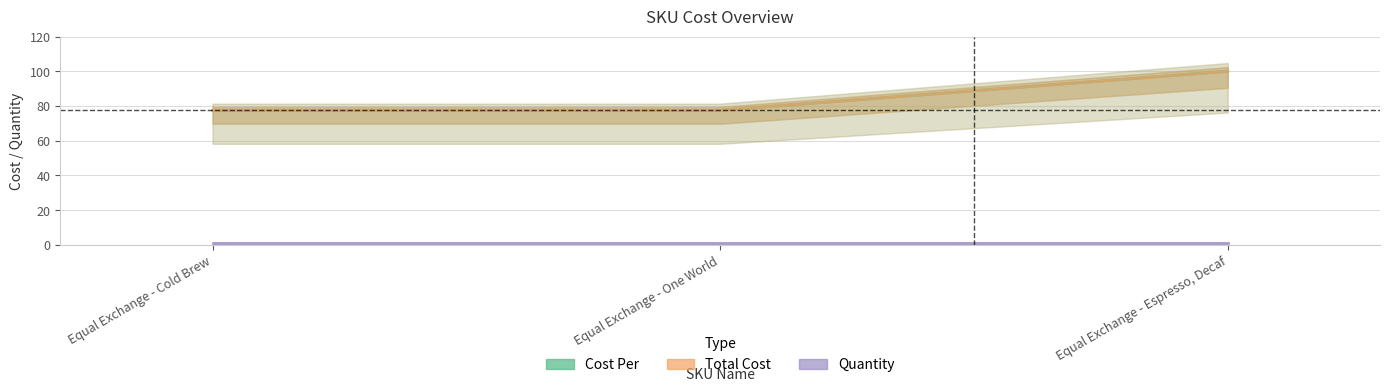

The Total Cost series shows 57.3 at Equal Exchange - Espresso, Decaf. True or false?

False